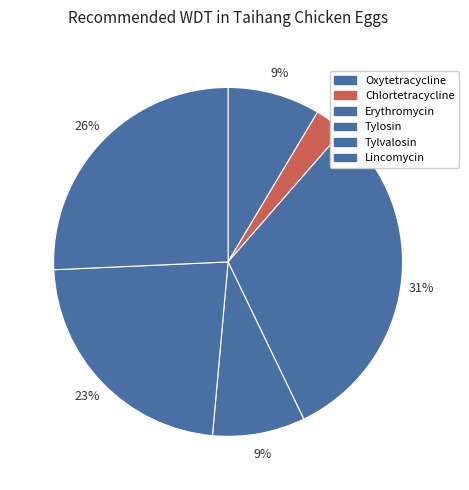

To the nearest percent, what is the average slice percentage?

17%